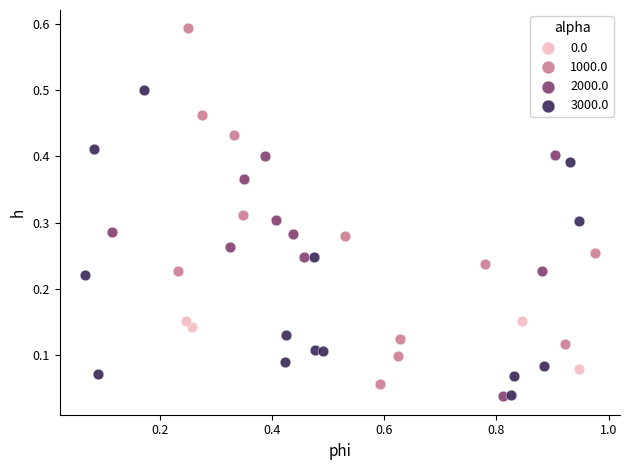

Which series reaches the maximum Y coordinate?

1000.0